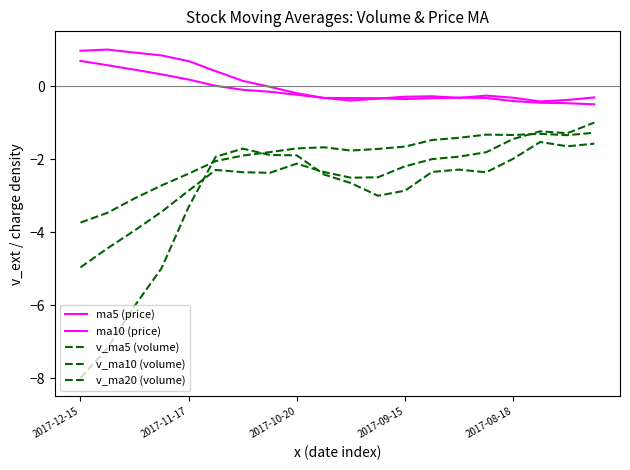

Count the number of categories in the chart.

20